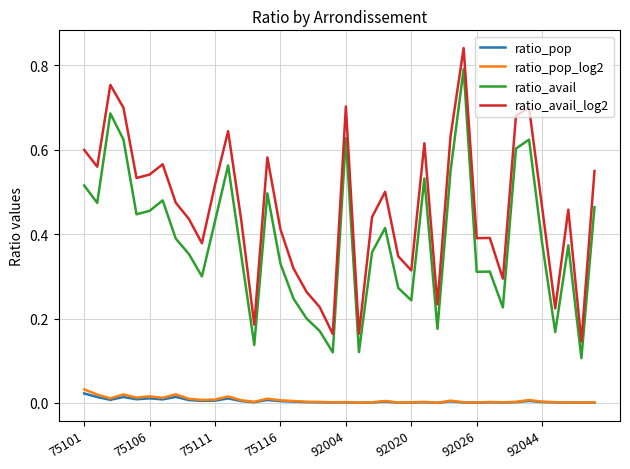

Which series has the widest spread of values?

ratio_avail_log2